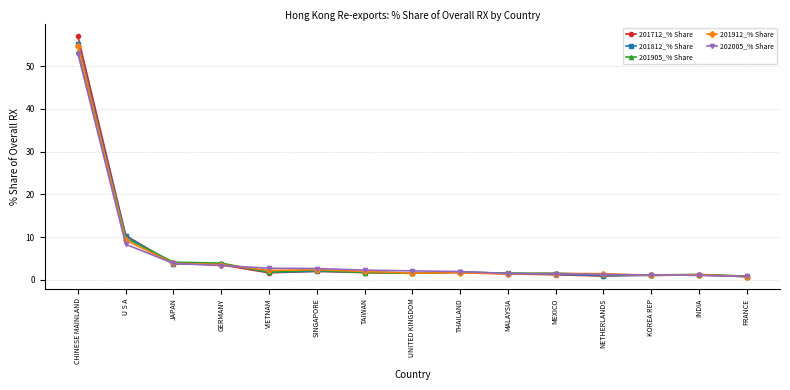

What is the label of the 3rd point from the left?

JAPAN